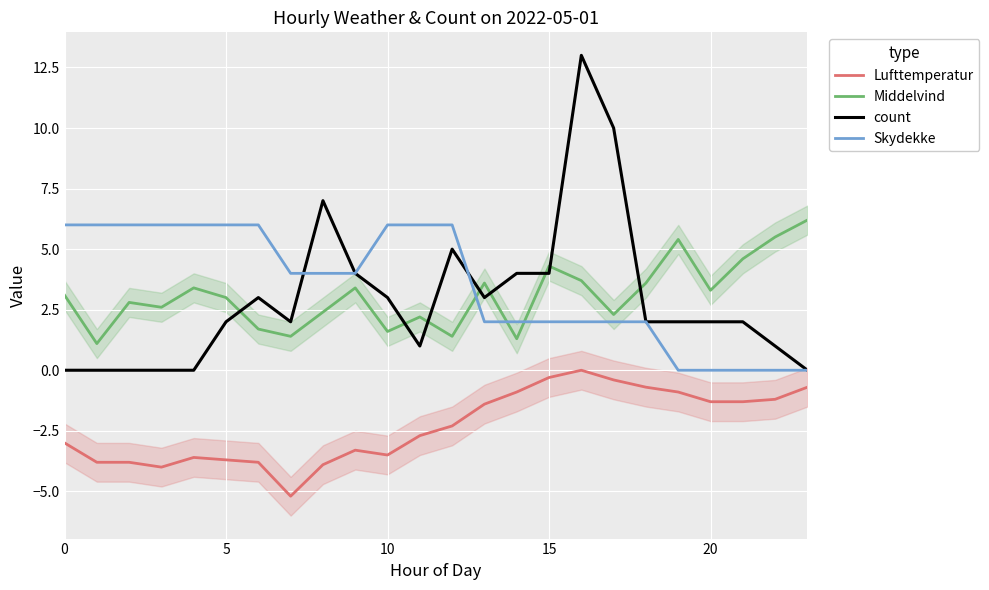

Between 20 and 20, which is larger?

20